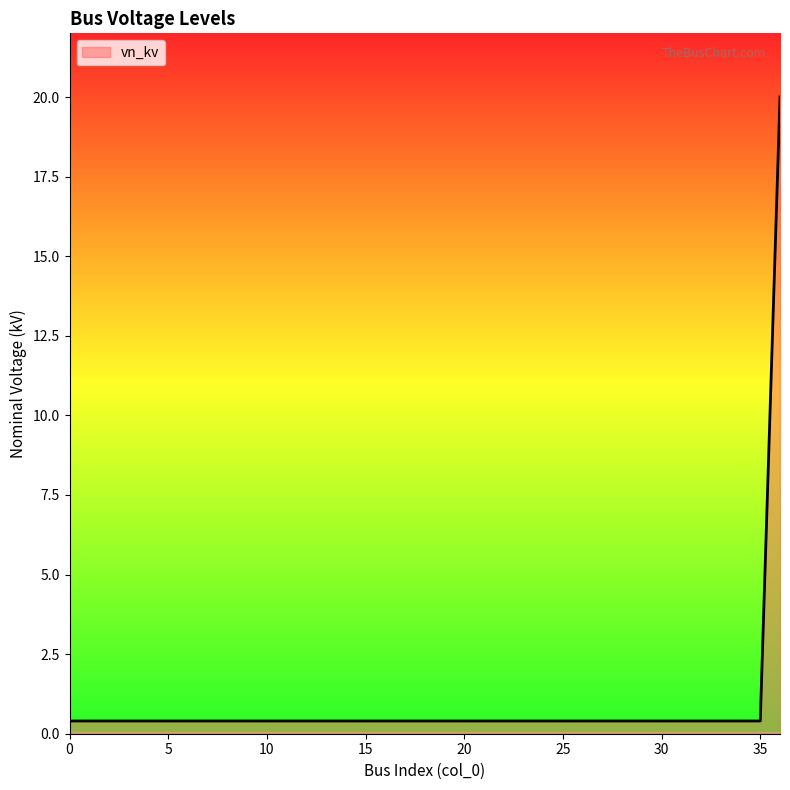

What is the greatest value displayed?

20.0